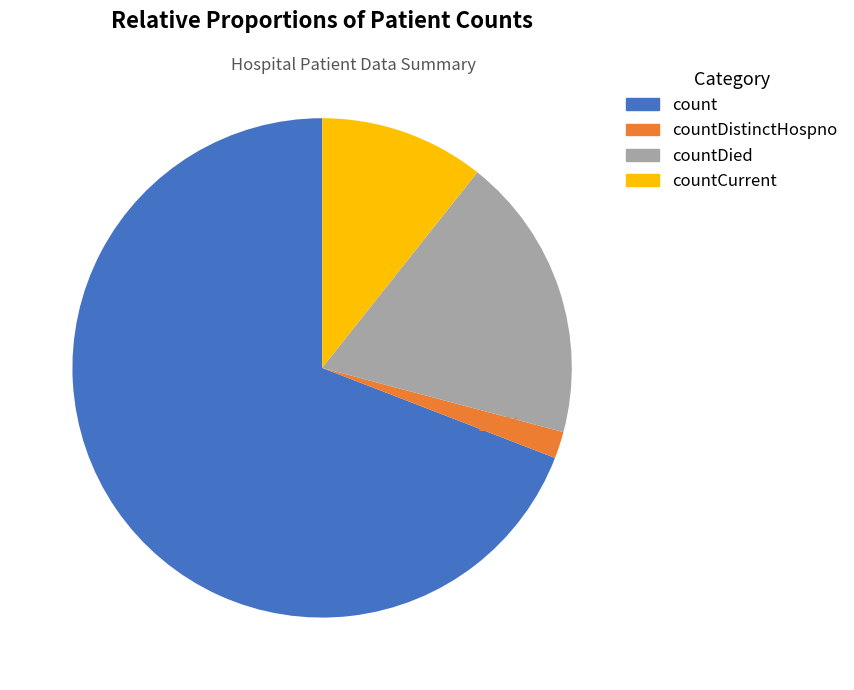

To the nearest percent, what is the combined percentage of countDistinctHospno and countDied?

20%